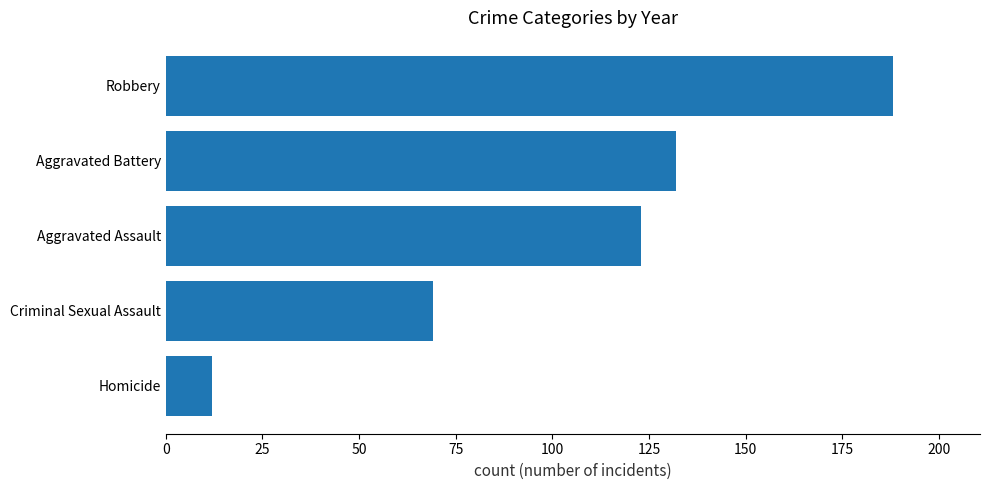

Reading bottom to top, what are all the values shown in this chart?

12	69	123	132	188